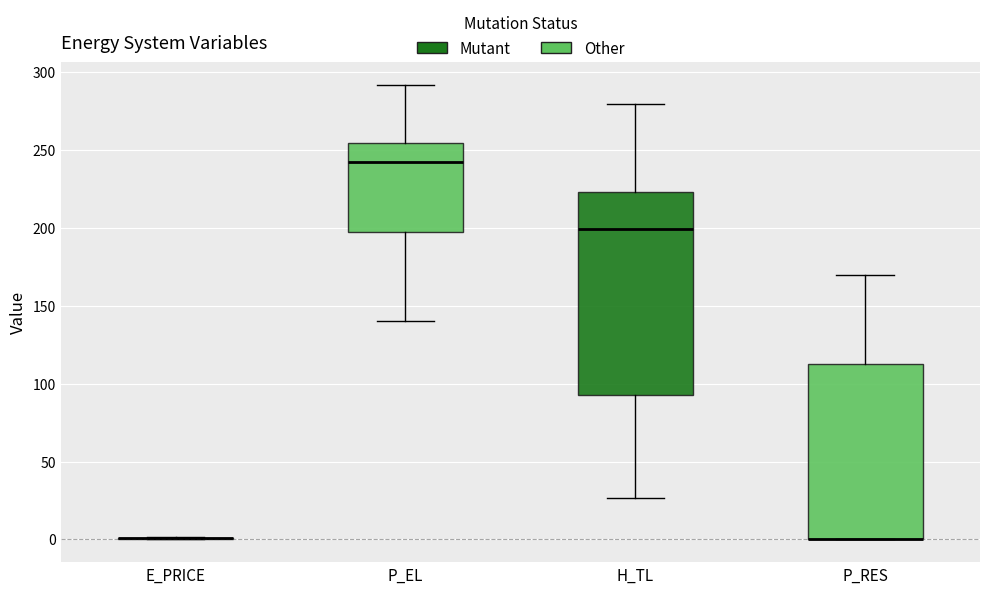

Where does the lower whisker of the box for H_TL end on the y-axis? The values are not printed on the chart, so give them approximately, as read against the axis.

25